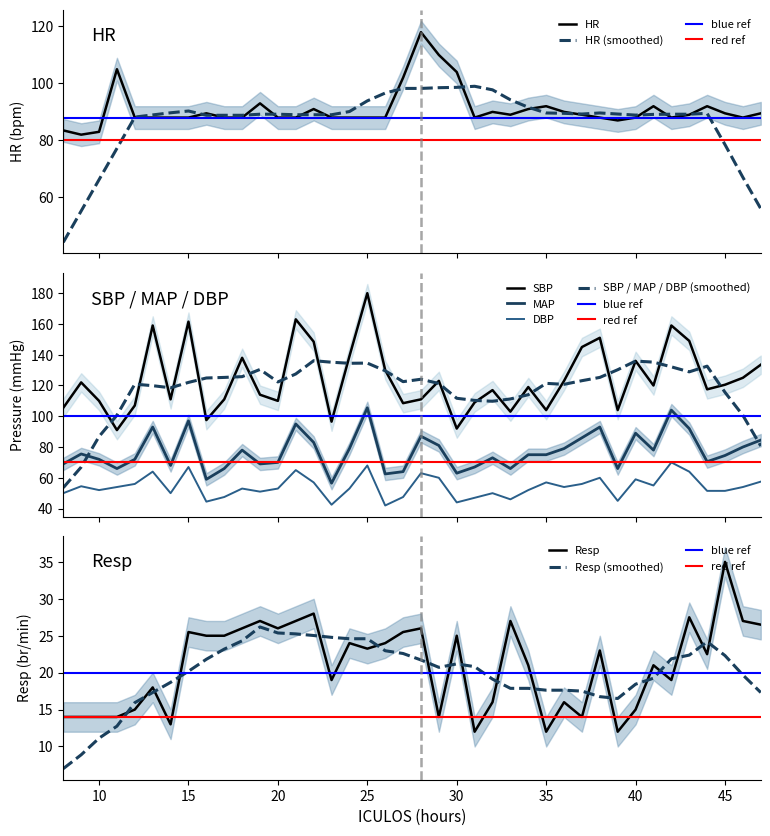

Where is MAP nearest to the value 81?

29